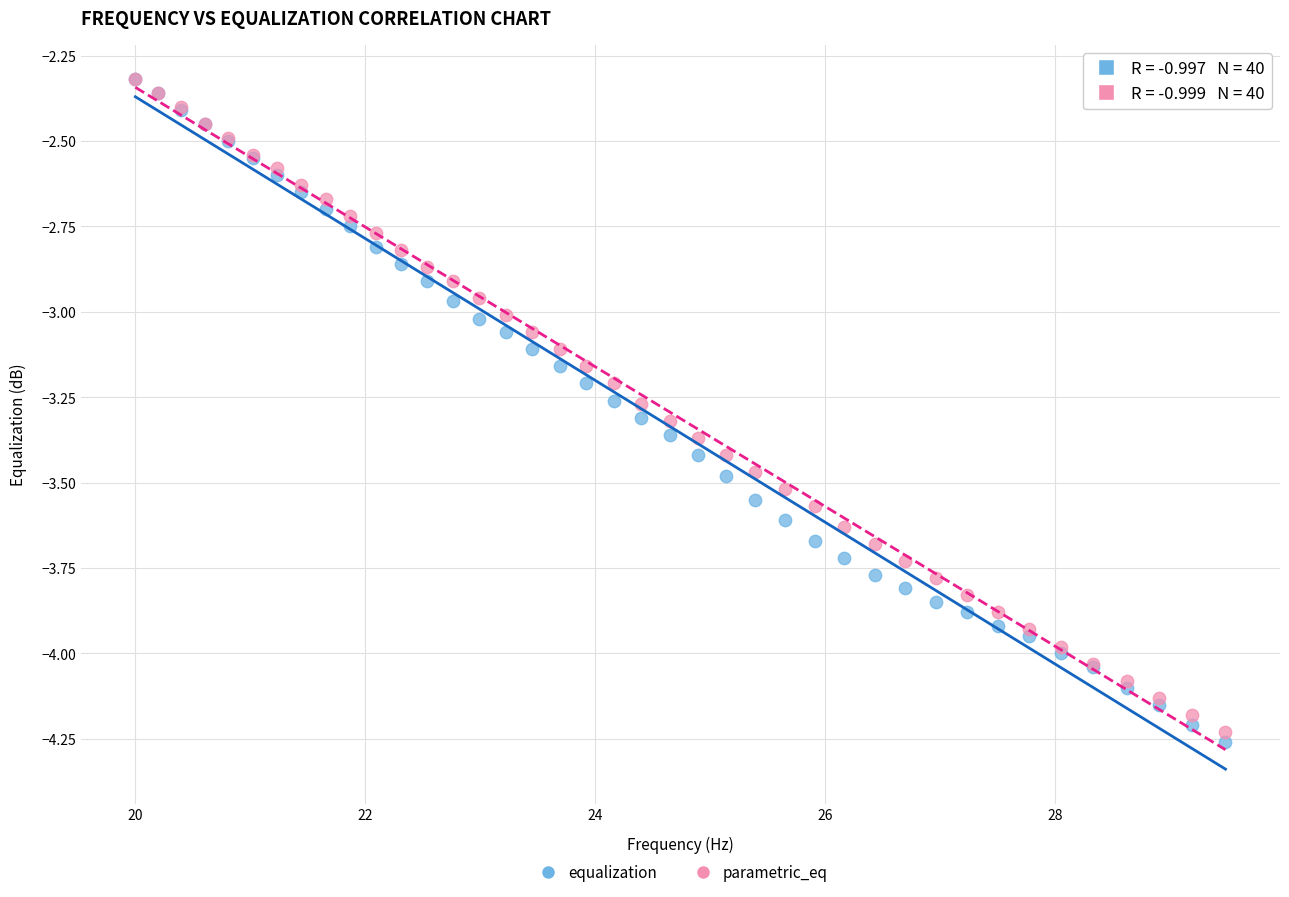

Which series contains the lowest Y value?

equalization